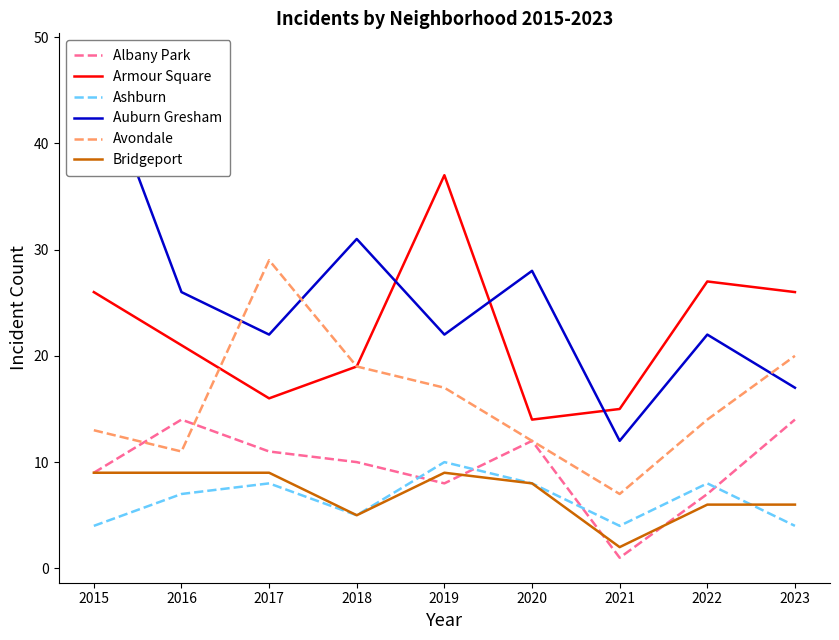

True or false: Armour Square and Ashburn cross at least once.

False